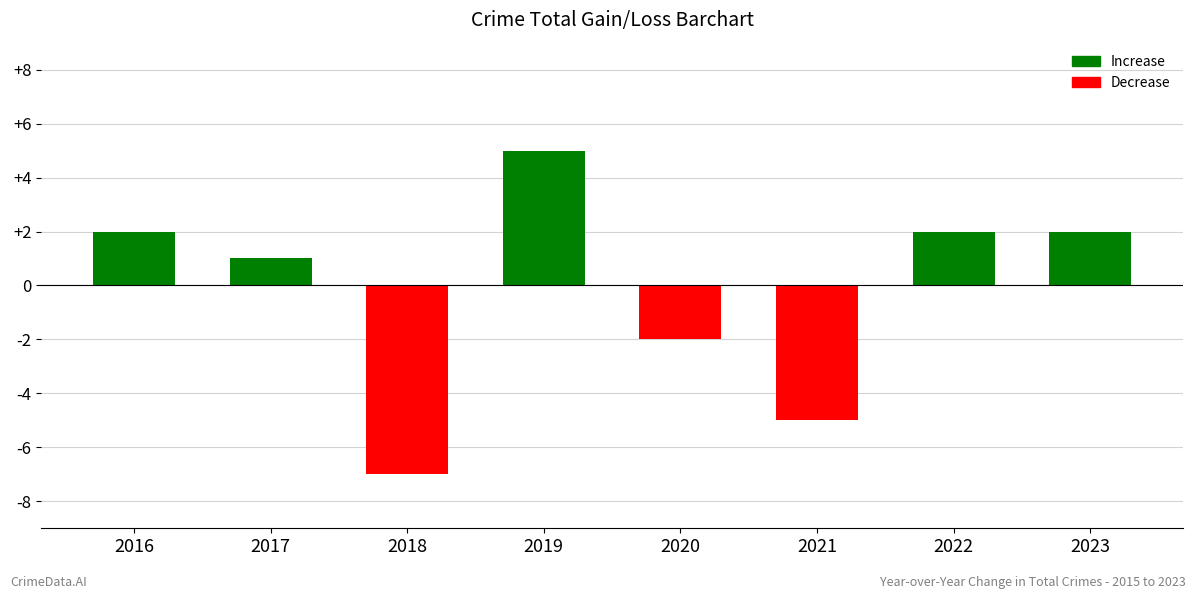

What is the sum of the values at 2018 and 2022?

-5